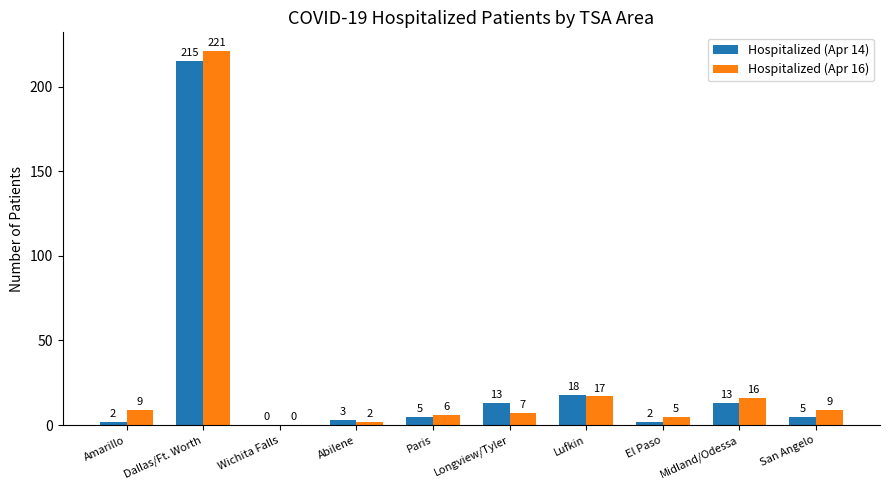

What is the spread (max minus min) of values at Lufkin?

1